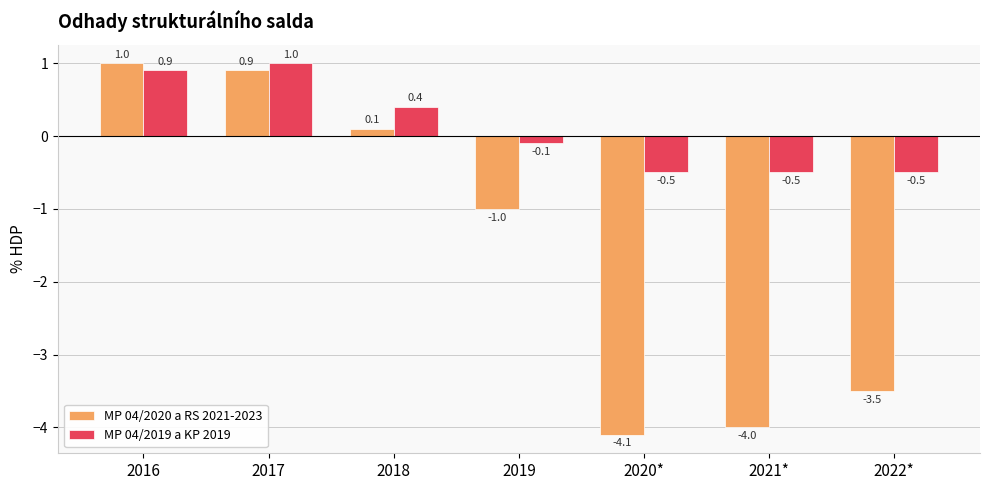

What position from the right is 2016?

7